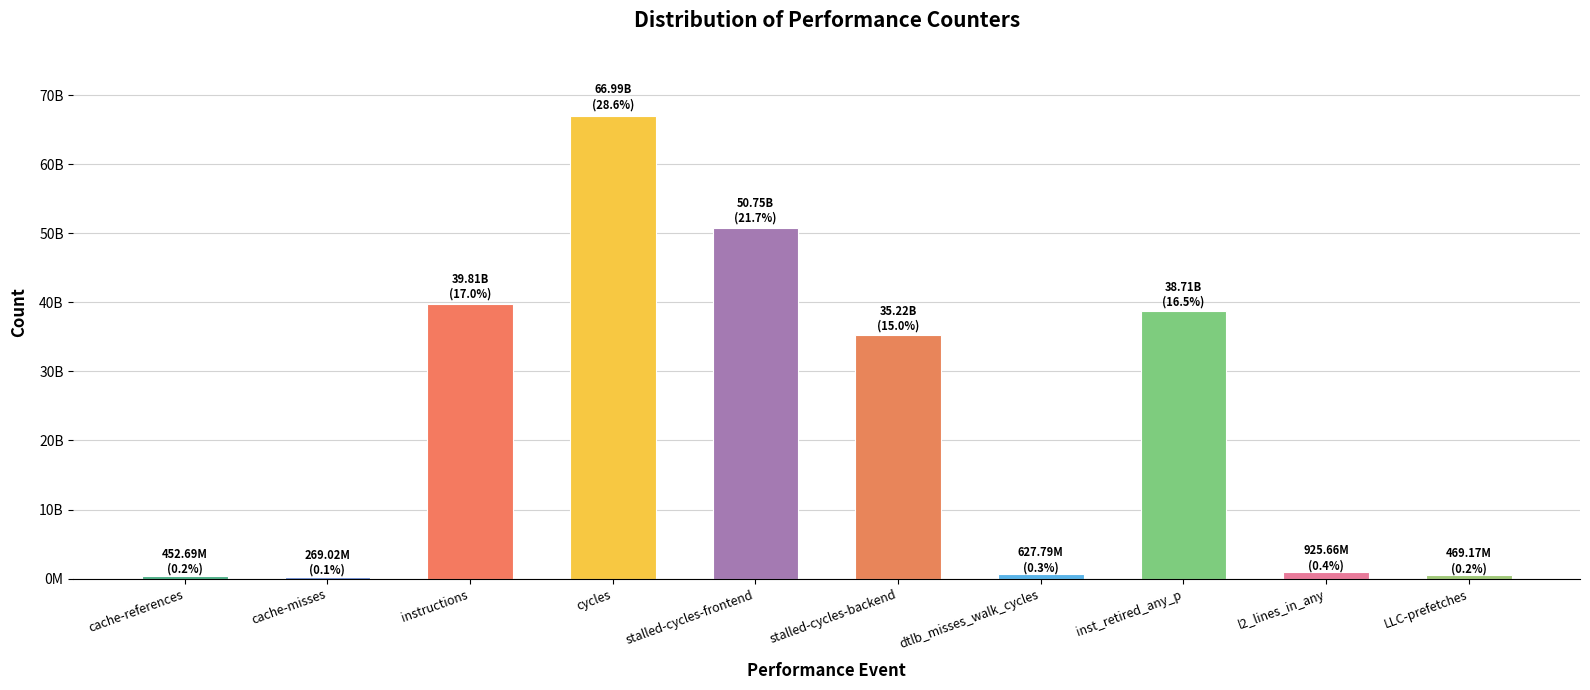

Are the bars horizontal?

No